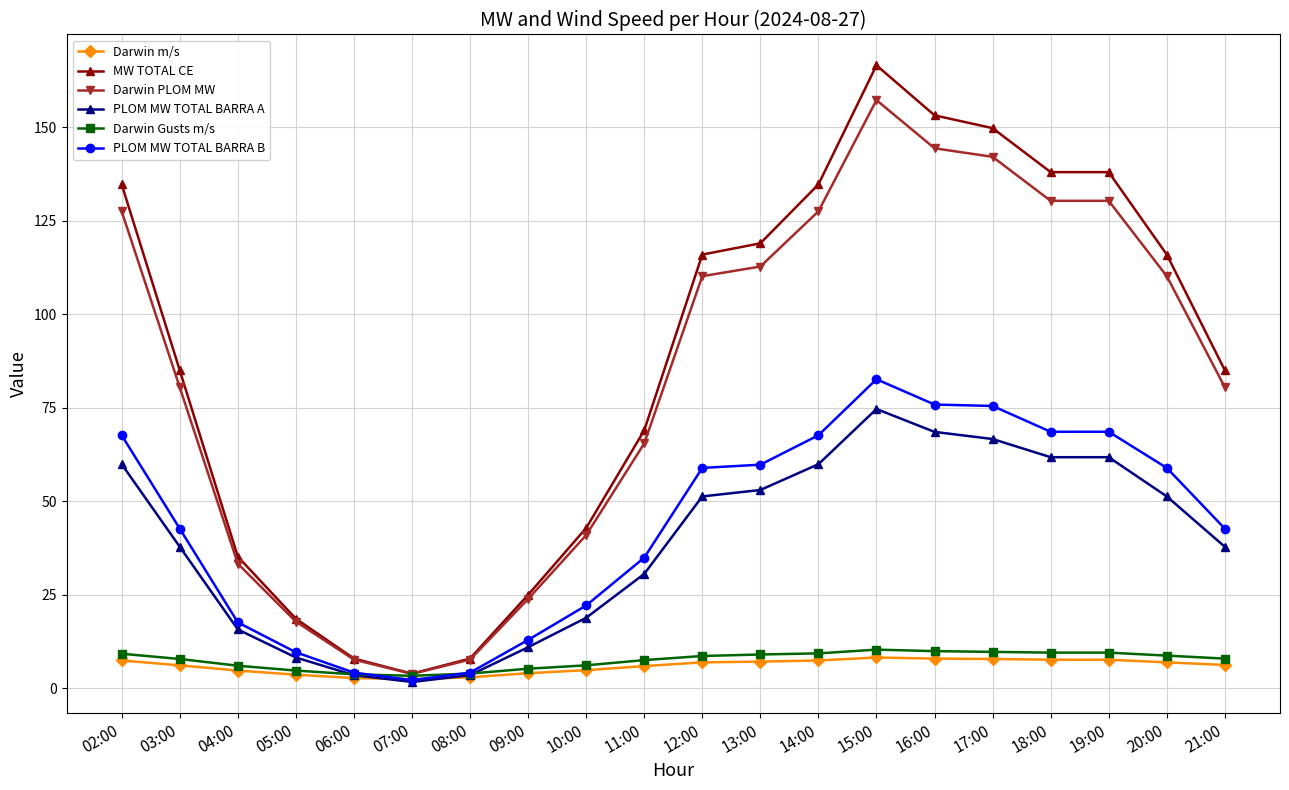

Where does the PLOM MW TOTAL BARRA B series first go above 58?

02:00